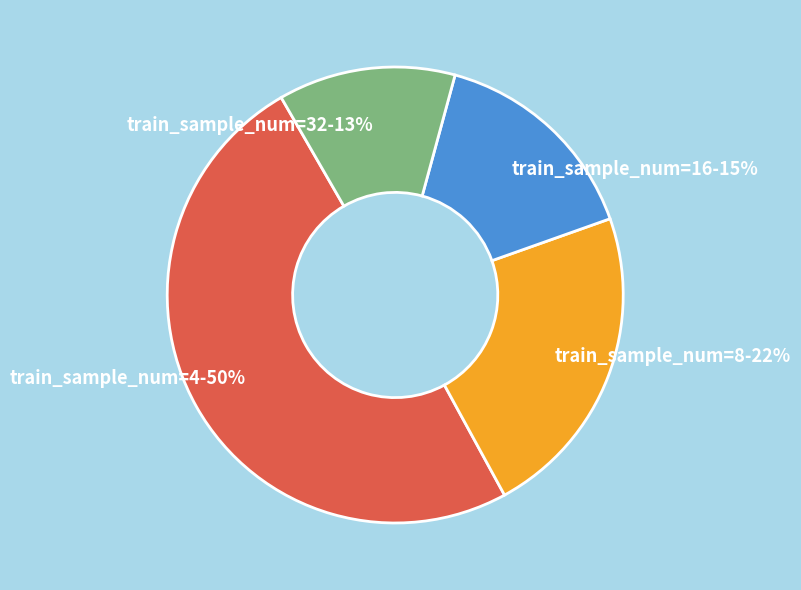

How many slices are in this pie chart?

4